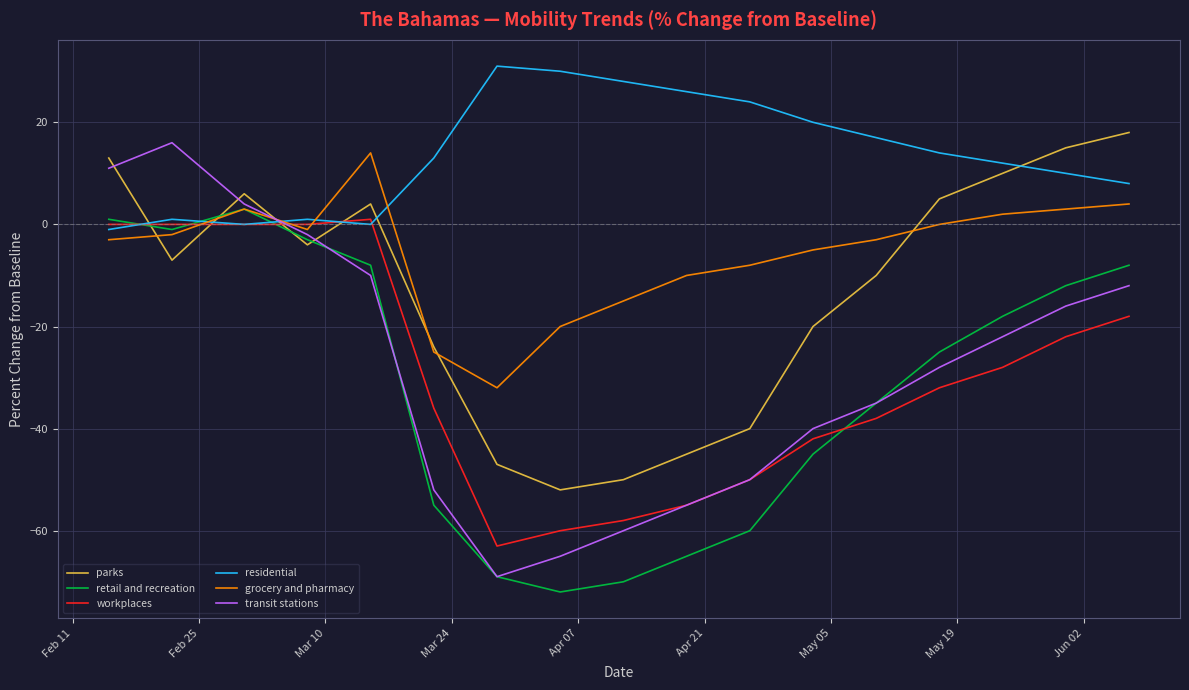

What is the maximum value shown in the chart?

31